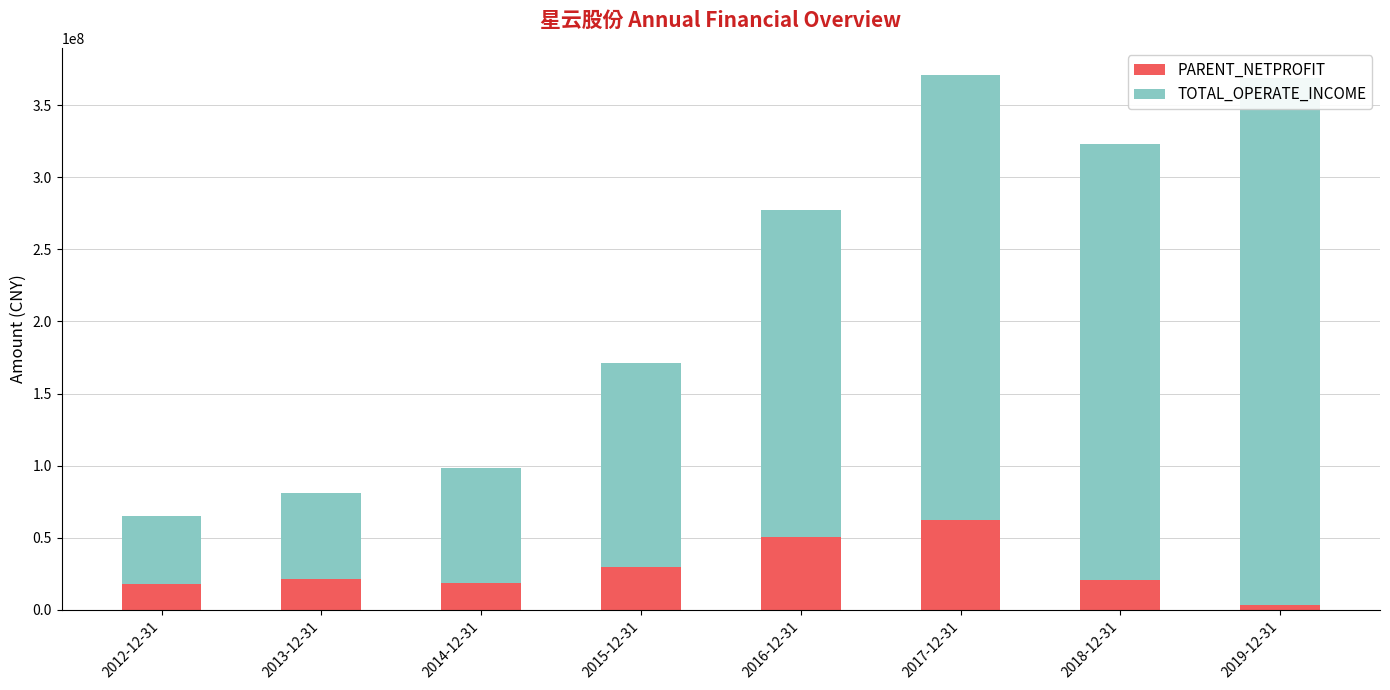

What is the difference between the second highest and second lowest values in the PARENT_NETPROFIT series?

32697549.7